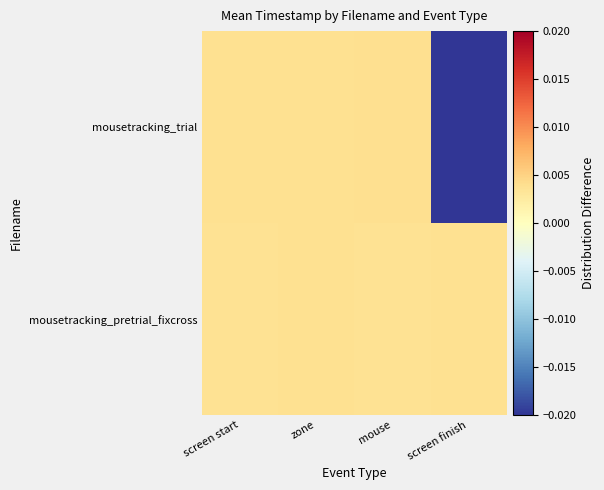

Rank the series by their average value, from highest to lowest.

mousetracking_pretrial_fixcross, mousetracking_trial